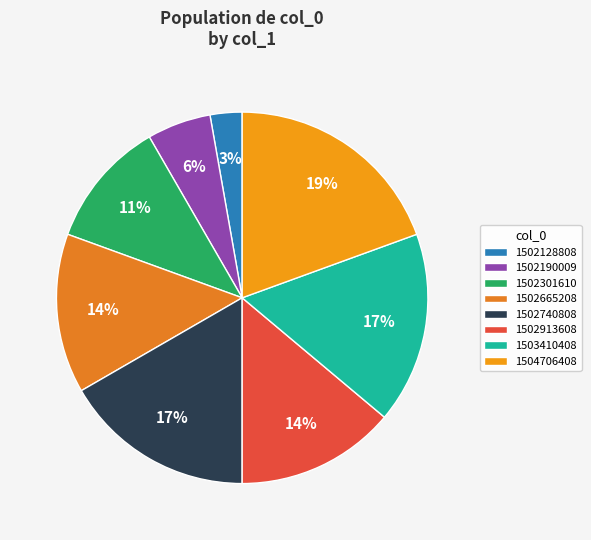

Is 1504706408 the majority of the pie?

No